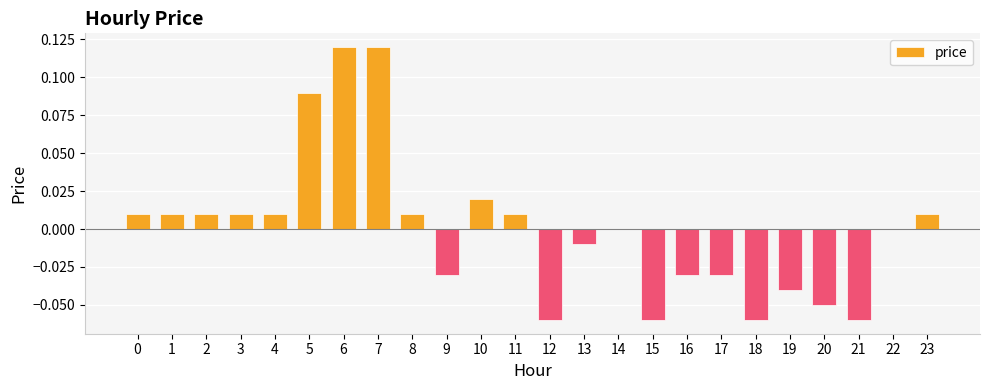

True or false: the data shows 0.0 at 23.

True